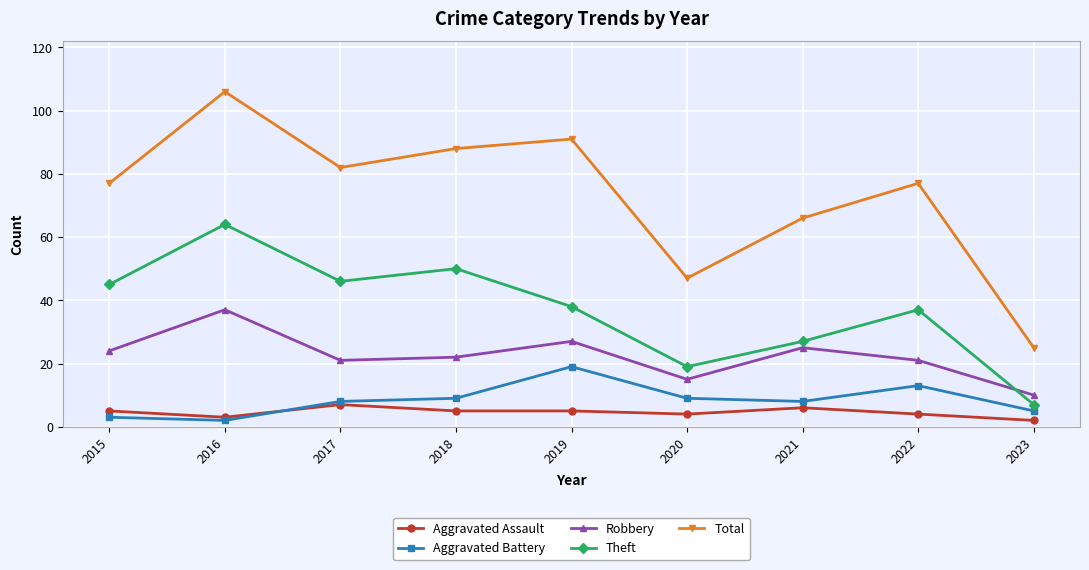

Between 2017 and 2021, which series saw the biggest shift?

Theft